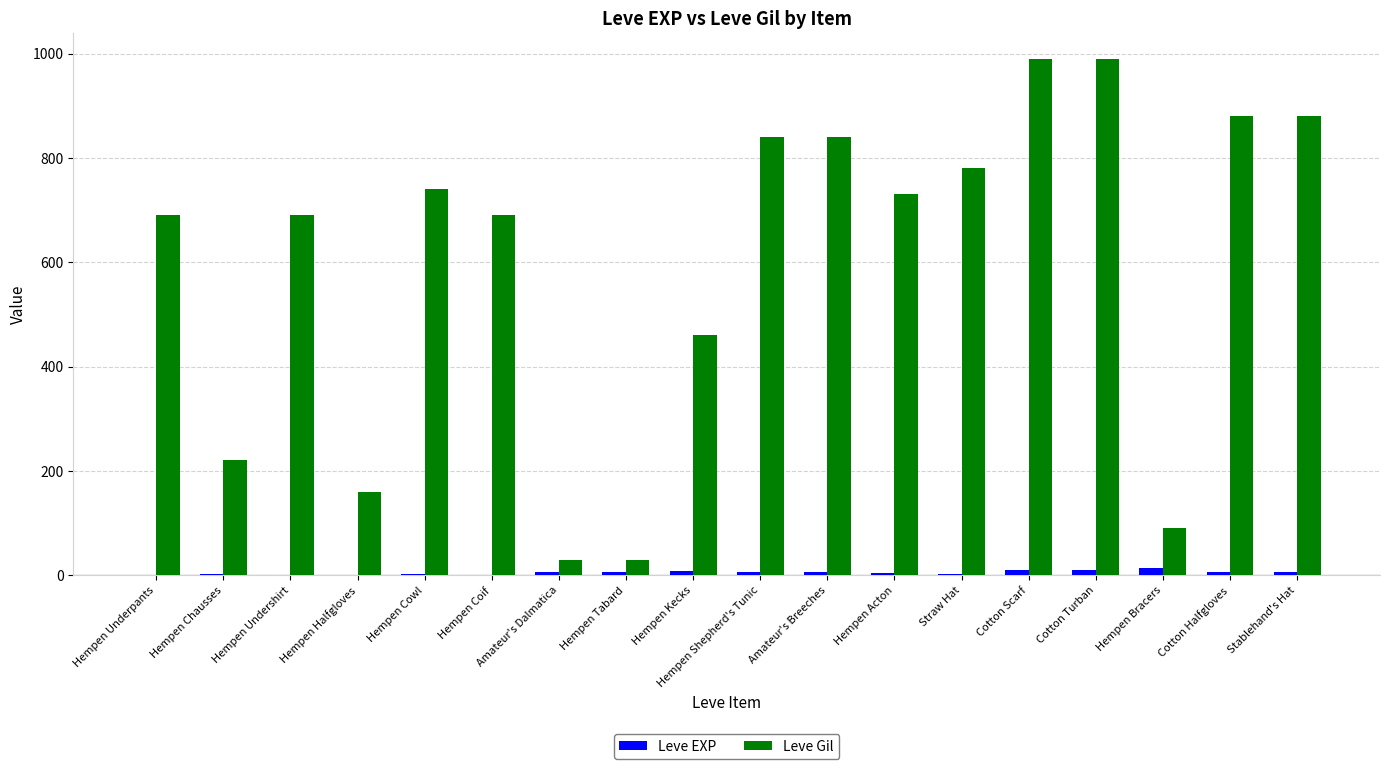

Count the number of data series in this chart.

2